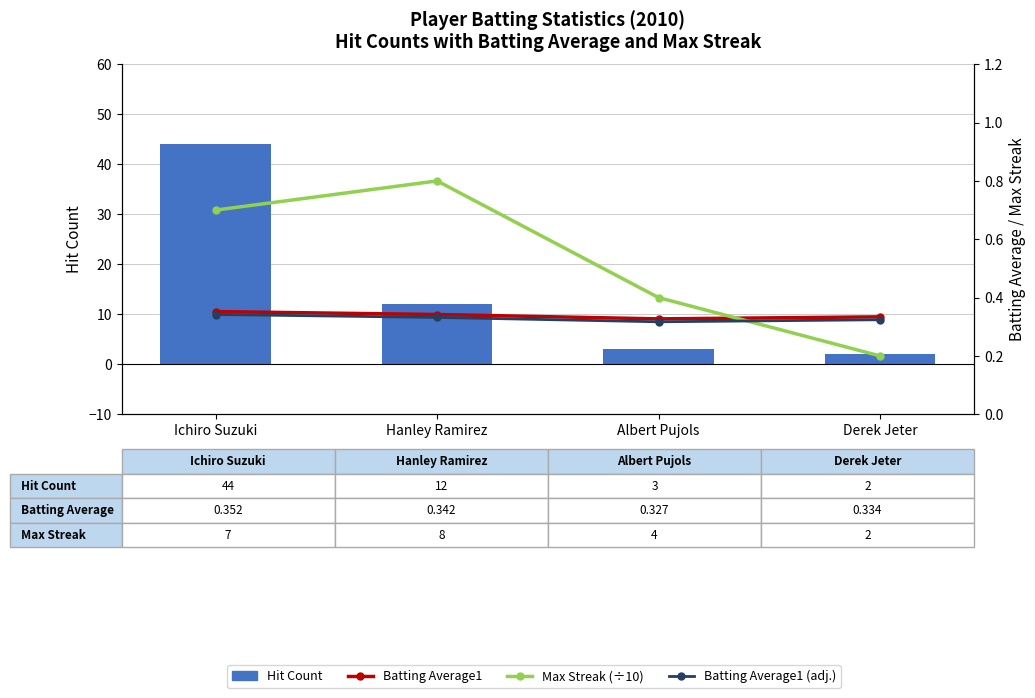

Does the chart contain stacked bars?

No